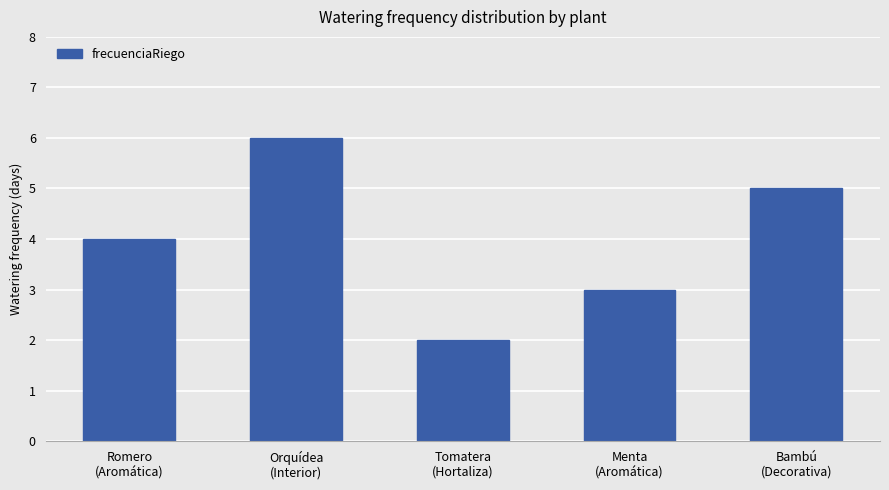

What is the average value?

4